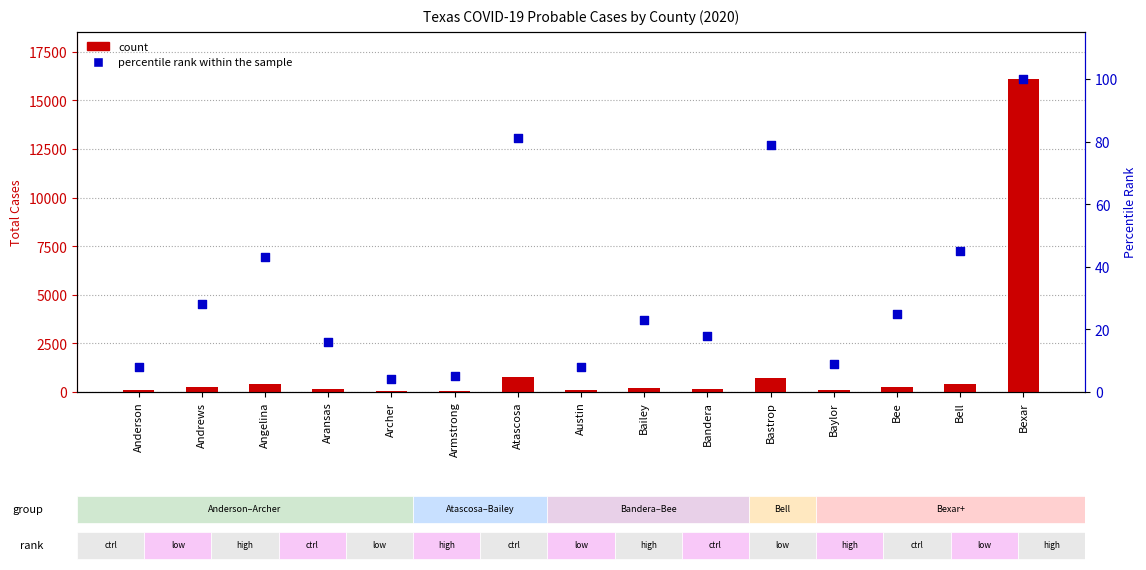

What is the total value across all series at Aransas?

166